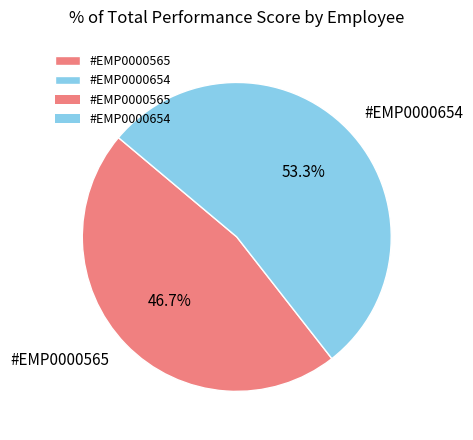

What is the ratio of the value at #EMP0000565 to the value at #EMP0000654?

0.9